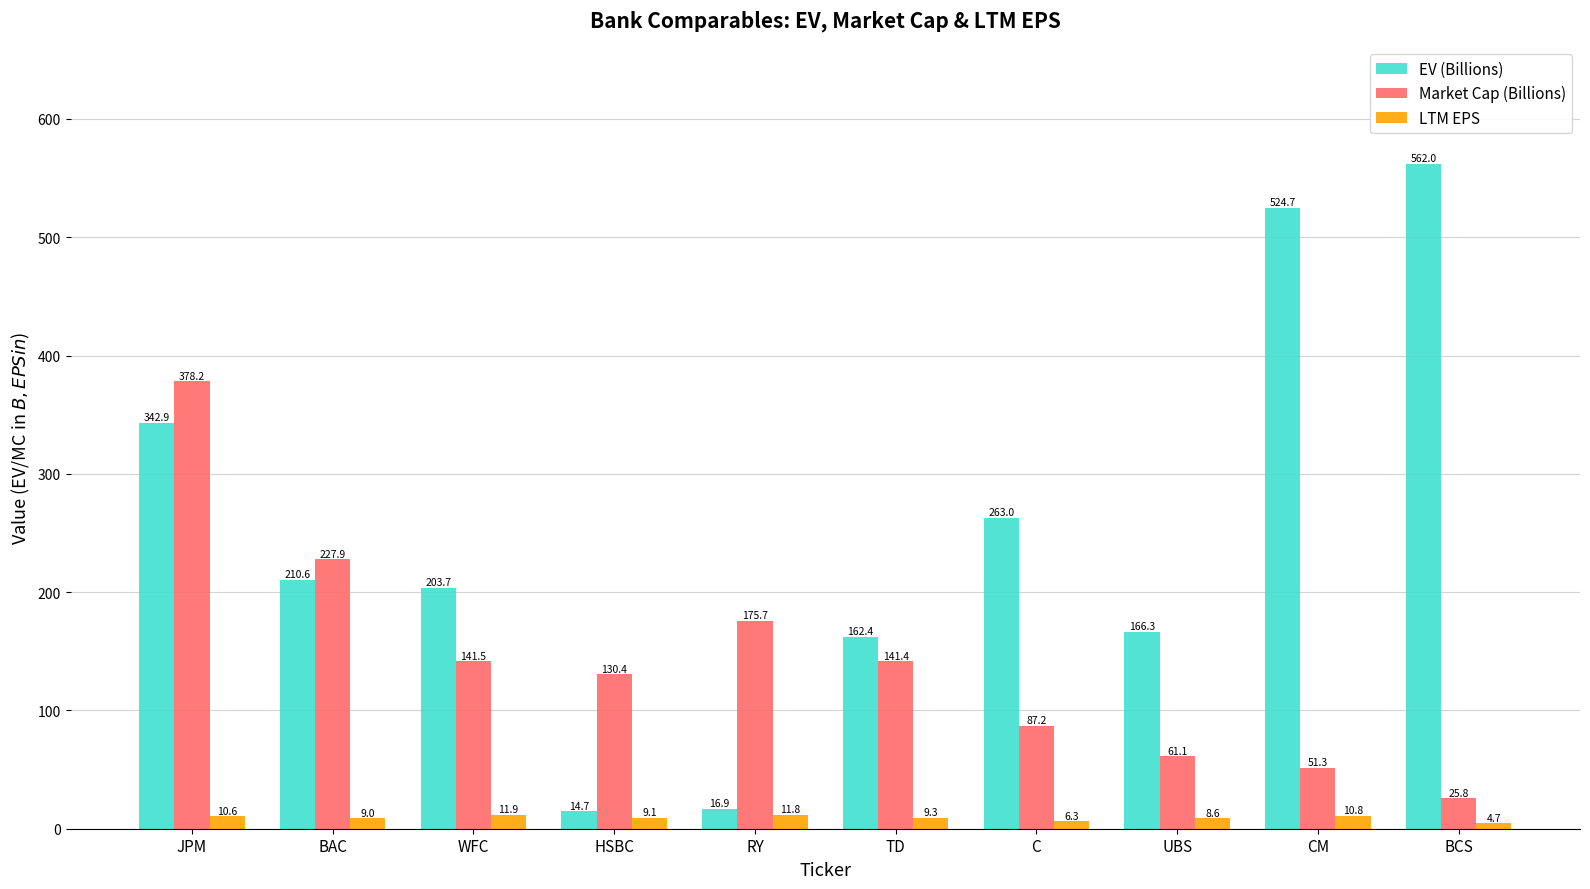

What is the label of the 1st bar from the left?

JPM